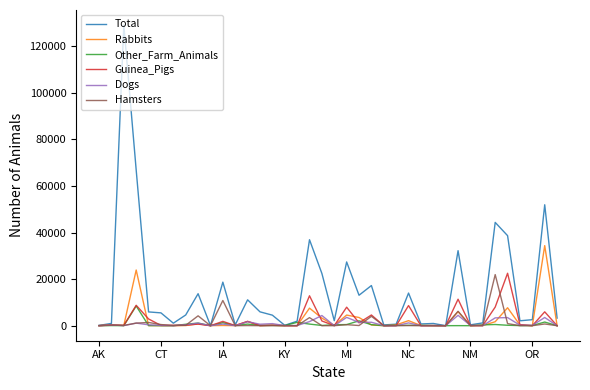

Which series has the largest total across all categories?

Total